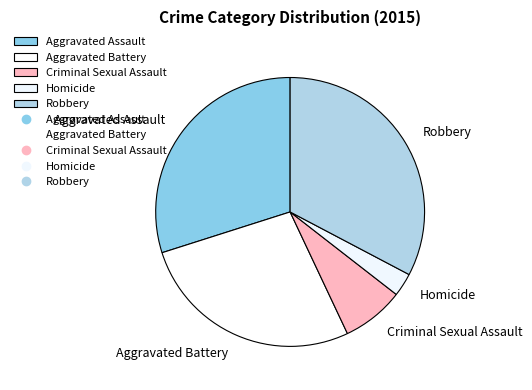

Rank the categories by value from highest to lowest.

Robbery, Aggravated Assault, Aggravated Battery, Criminal Sexual Assault, Homicide